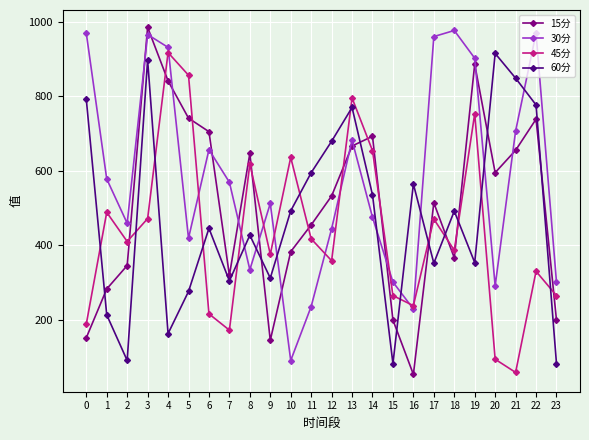

Is it true that 15分 equals 67.1 at 23?

False